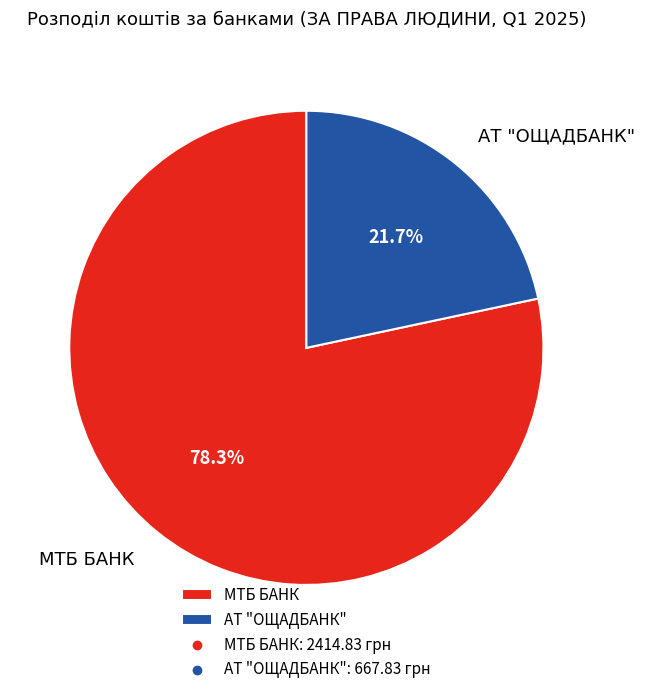

How many slices are in this pie chart?

2